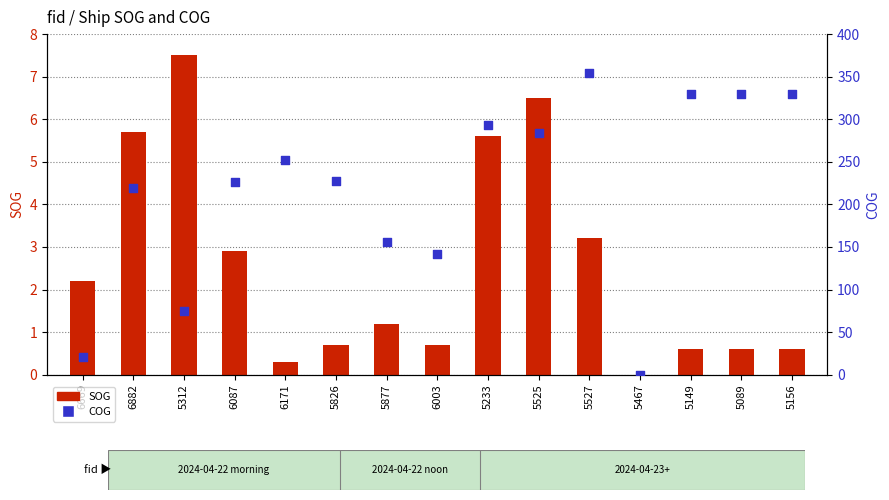

Which series contains the highest Y value?

COG